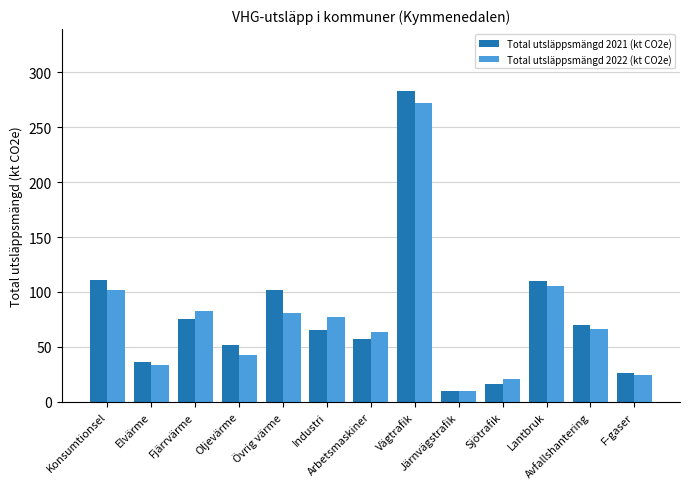

Count the number of categories in the chart.

13